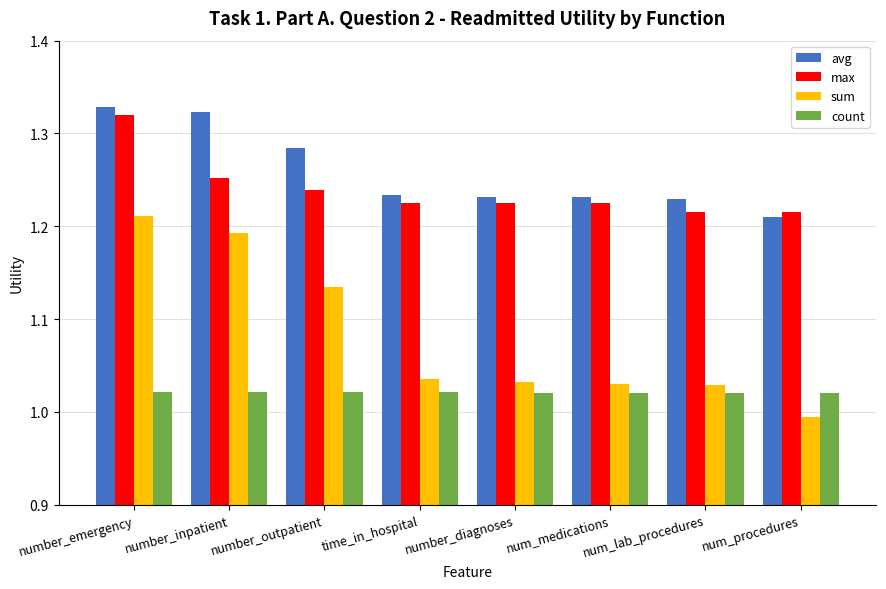

Which series changed the most between number_outpatient and num_lab_procedures?

sum